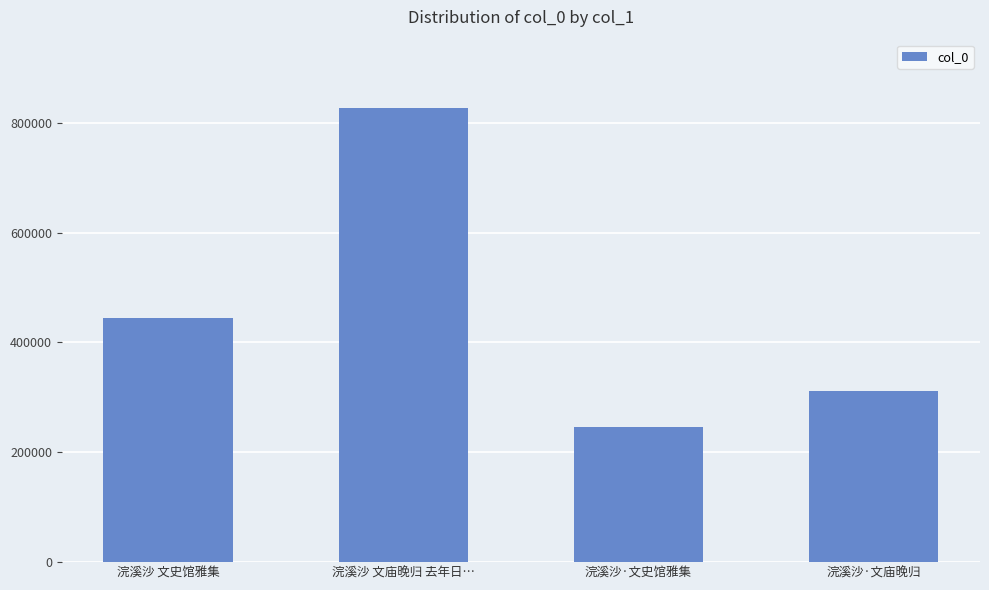

What is the maximum value shown in the chart?

826976